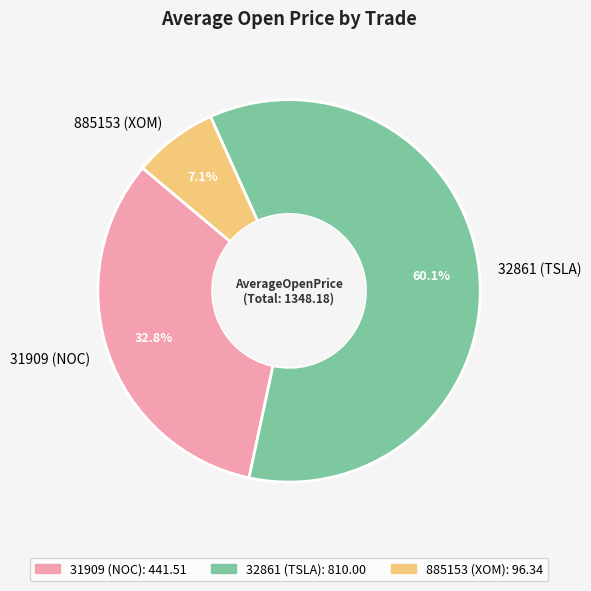

The 32861 (TSLA) slice represents 60% of the pie. True or false?

True